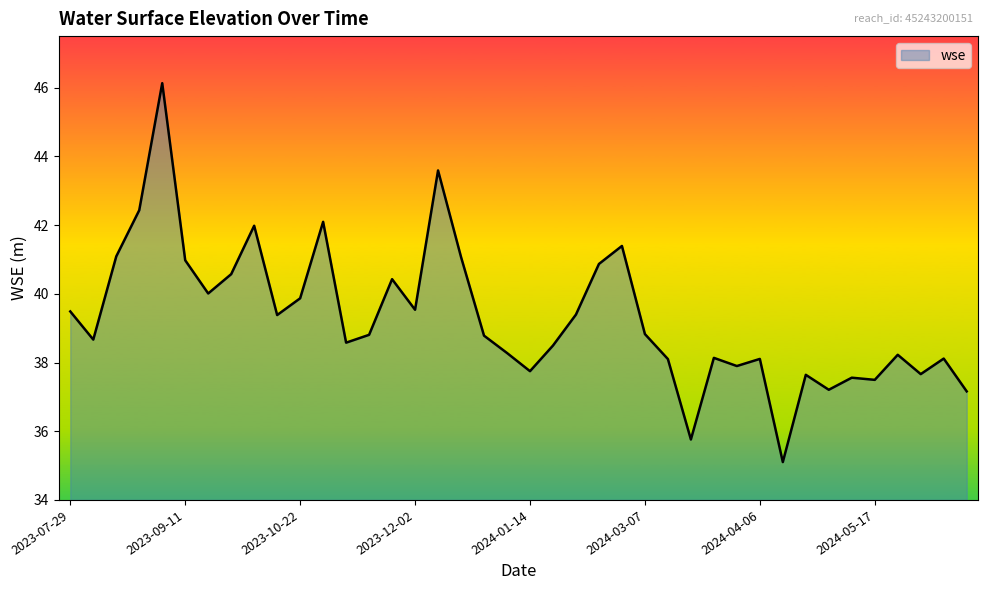

What is the greatest value displayed?

46.1